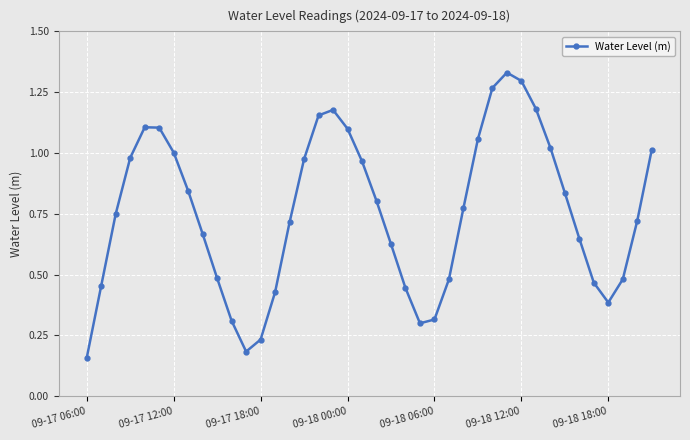

True or false: there are more than 1 points higher than both neighbors.

True